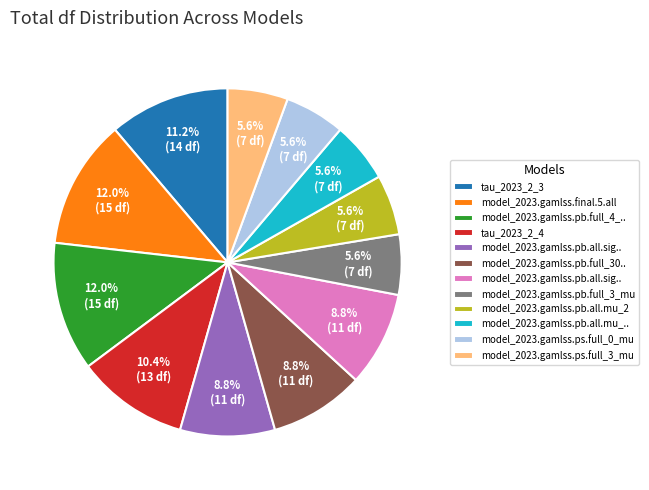

Does any single category account for the majority?

No